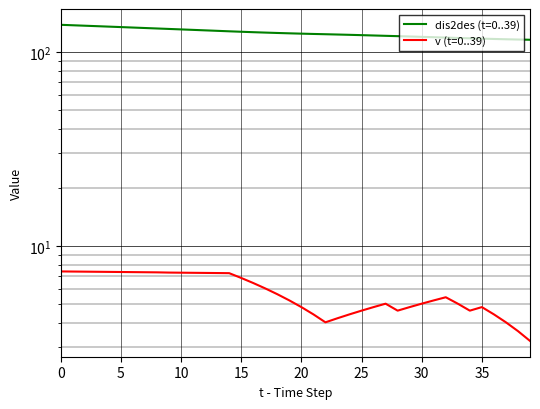

At which category does v (t=0..39) reach its first local peak?

27